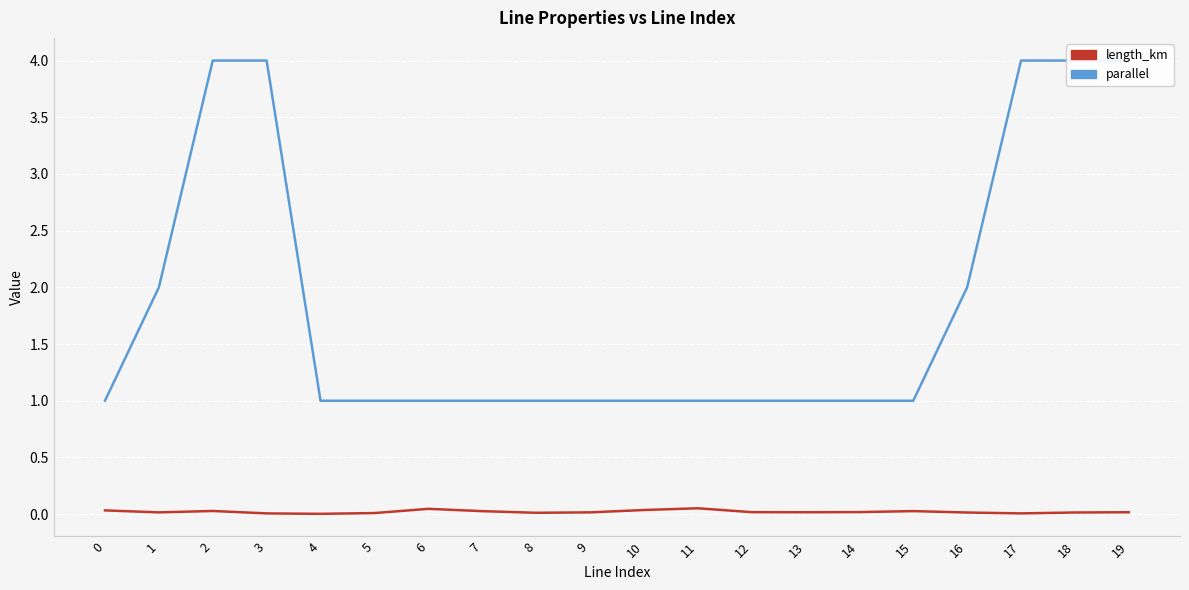

At which category does length_km reach its first local peak?

2